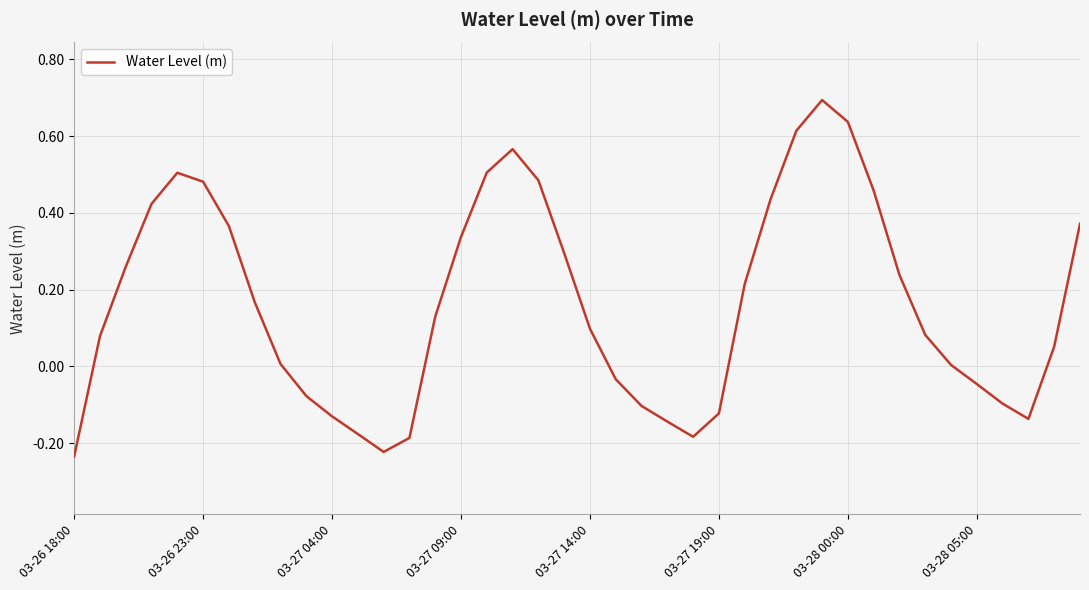

What is the difference between the maximum and minimum values?

0.9